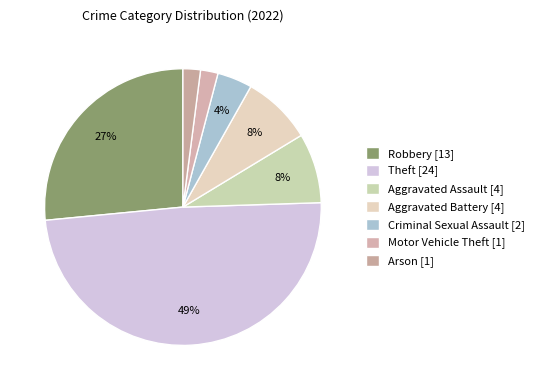

Which category has the biggest portion of the pie?

Theft [24]